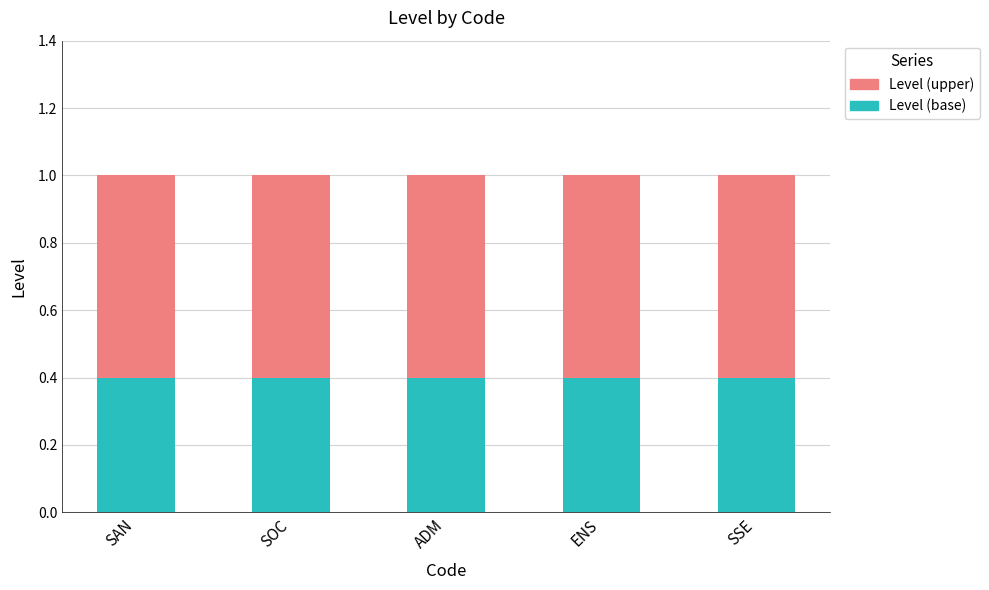

What is the total value across all series at SSE?

1.0